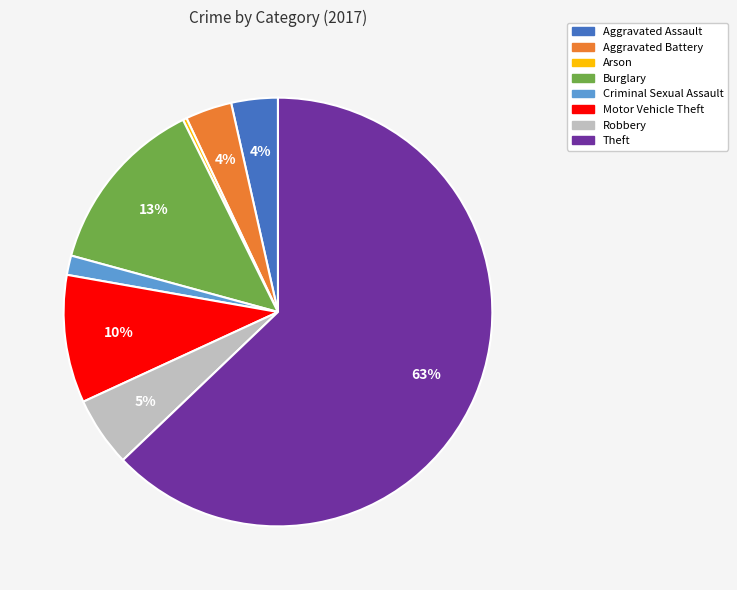

Which category accounts for the majority?

Theft